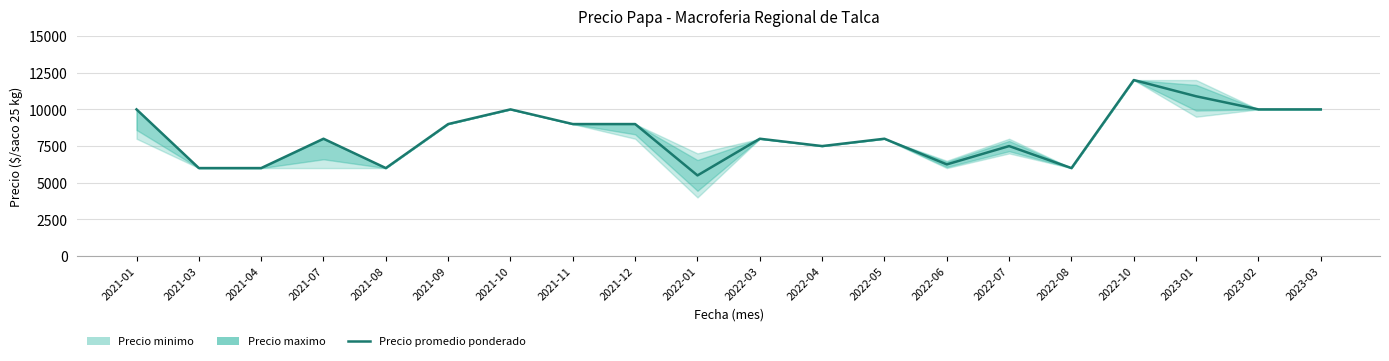

What is the sum of the values at 2021-10 and 2021-12?

19000